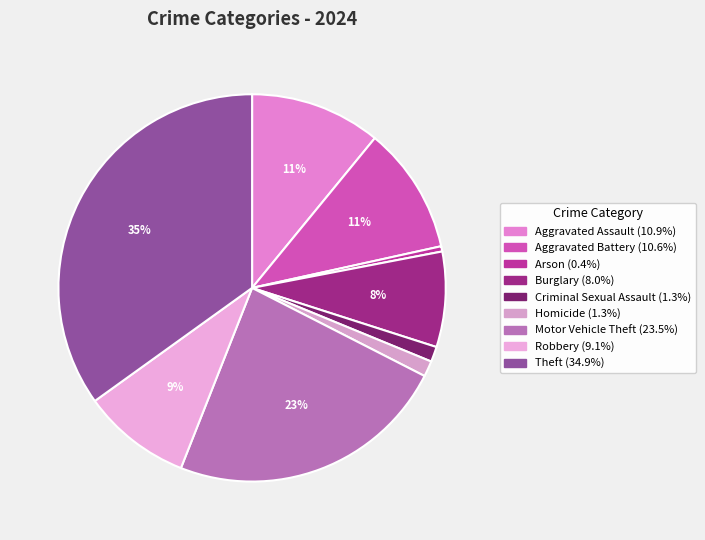

Combined, what portion of the pie is Burglary and Arson?

8.4%